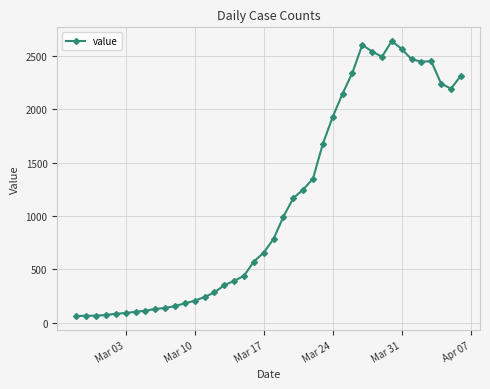

What is the difference between the maximum and minimum values?

2577